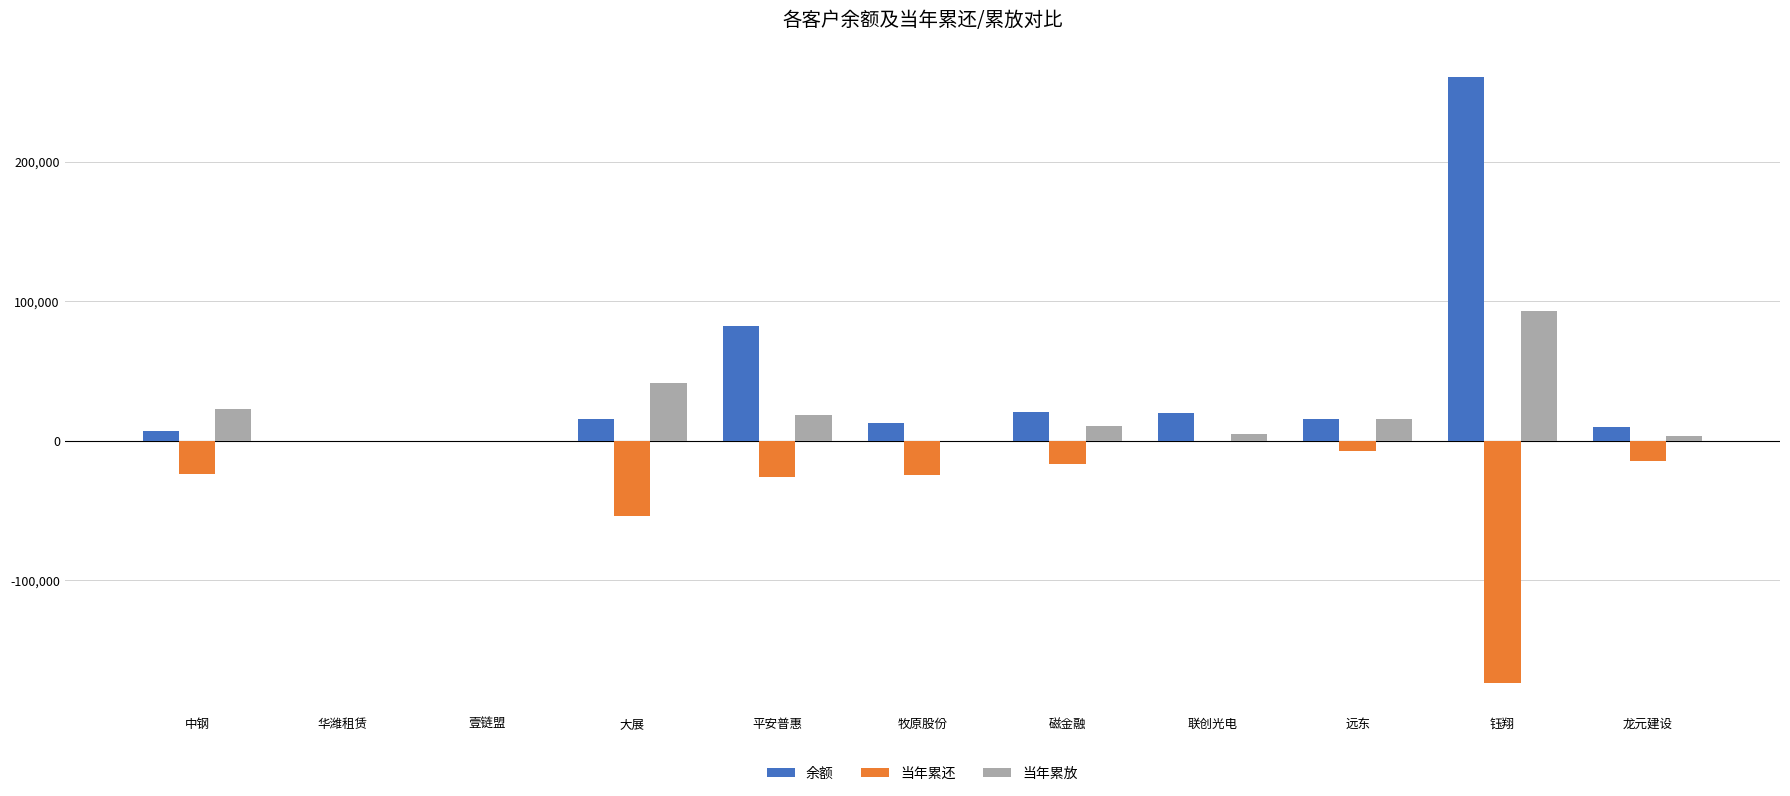

What is the sum of the 当年累放 values at 磁金融 and 牧原股份?

10908.5